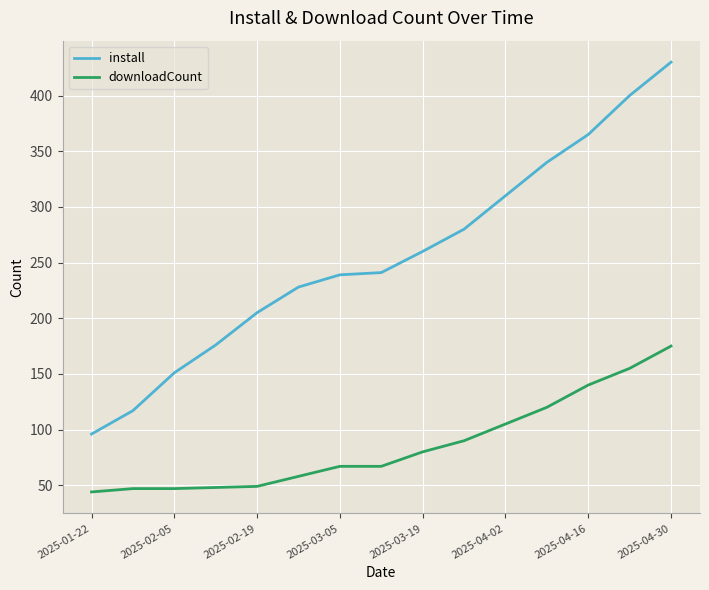

Does the chart have visible grid lines?

Yes